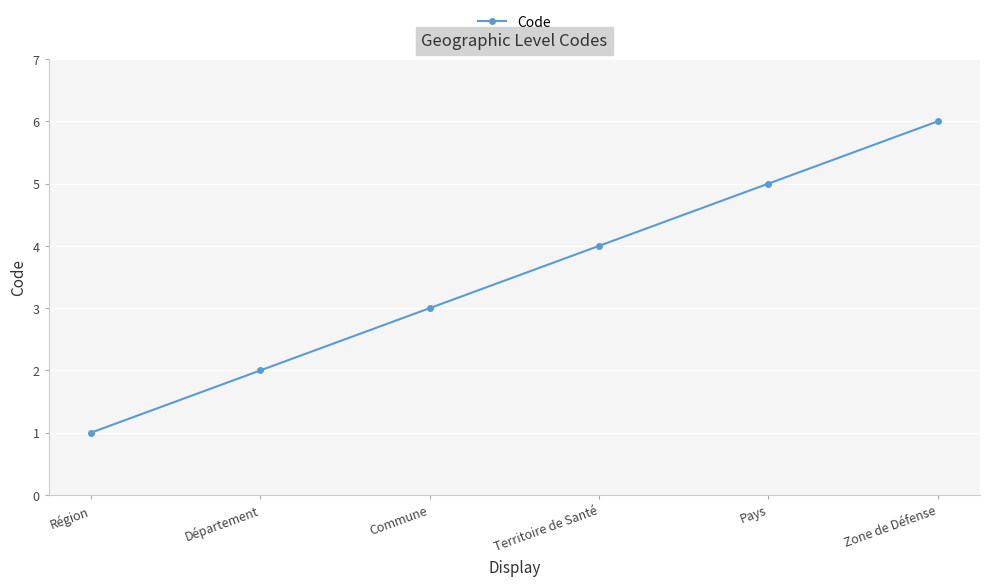

Reading right to left, what are all the values shown in this chart?

Zone de Défense=6	Pays=5	Territoire de Santé=4	Commune=3	Département=2	Région=1